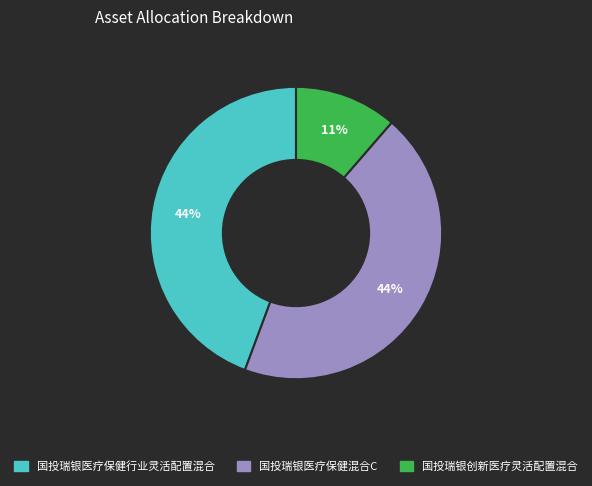

Which slice is the smallest?

国投瑞银创新医疗灵活配置混合